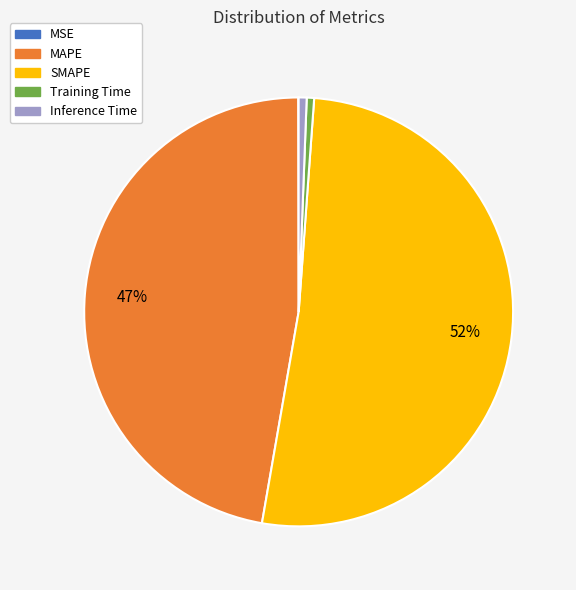

Which slice represents more than half of the pie?

SMAPE